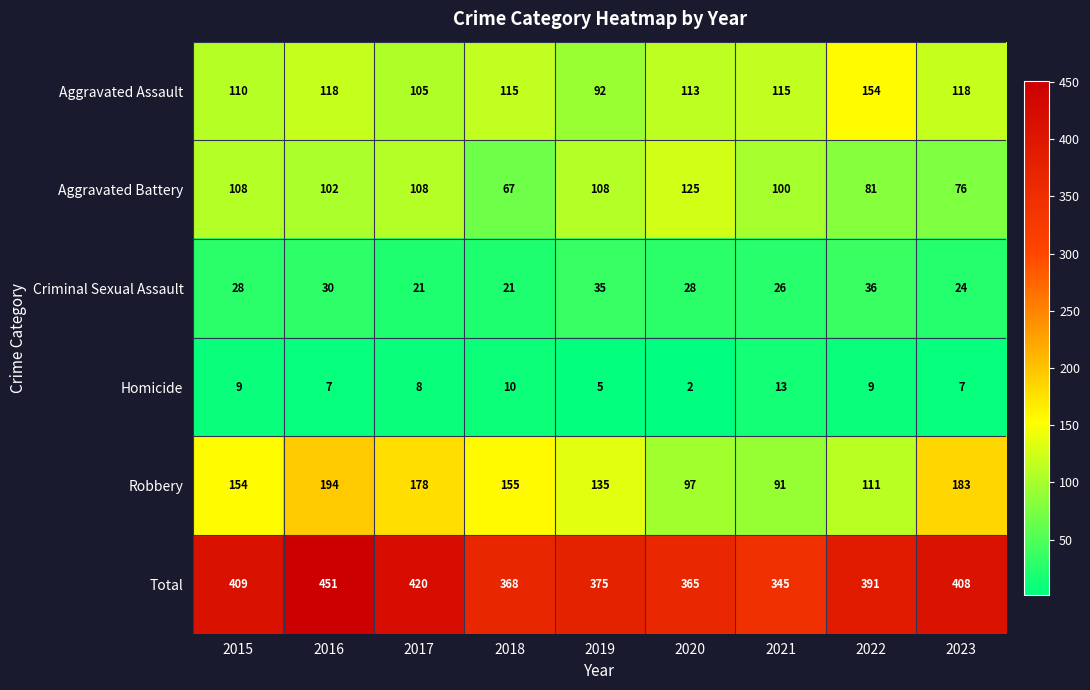

What is the greatest value displayed?

451